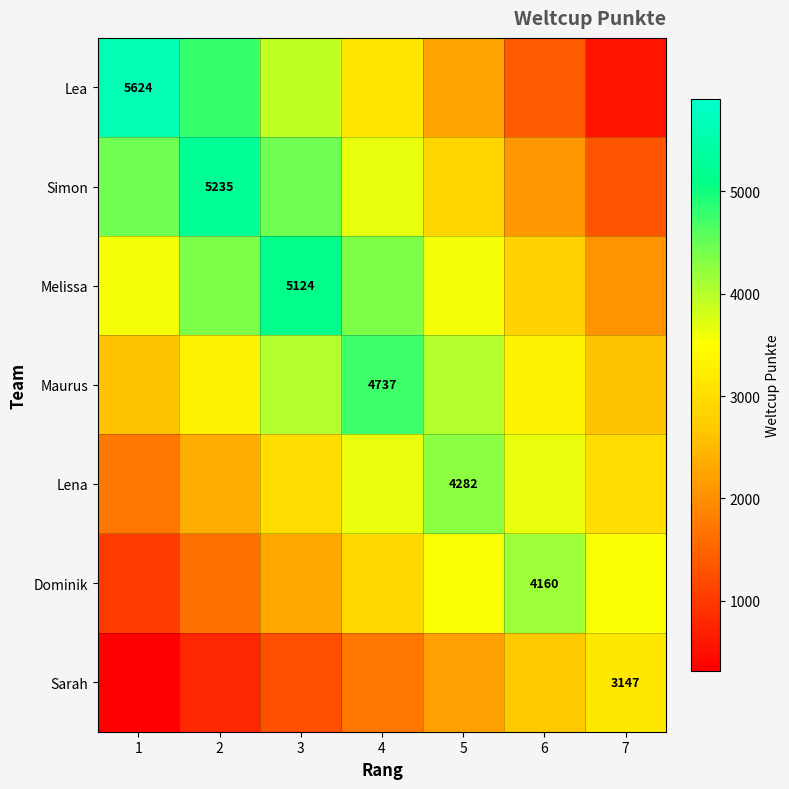

The Simon series shows 3664.5 at 4. True or false?

True